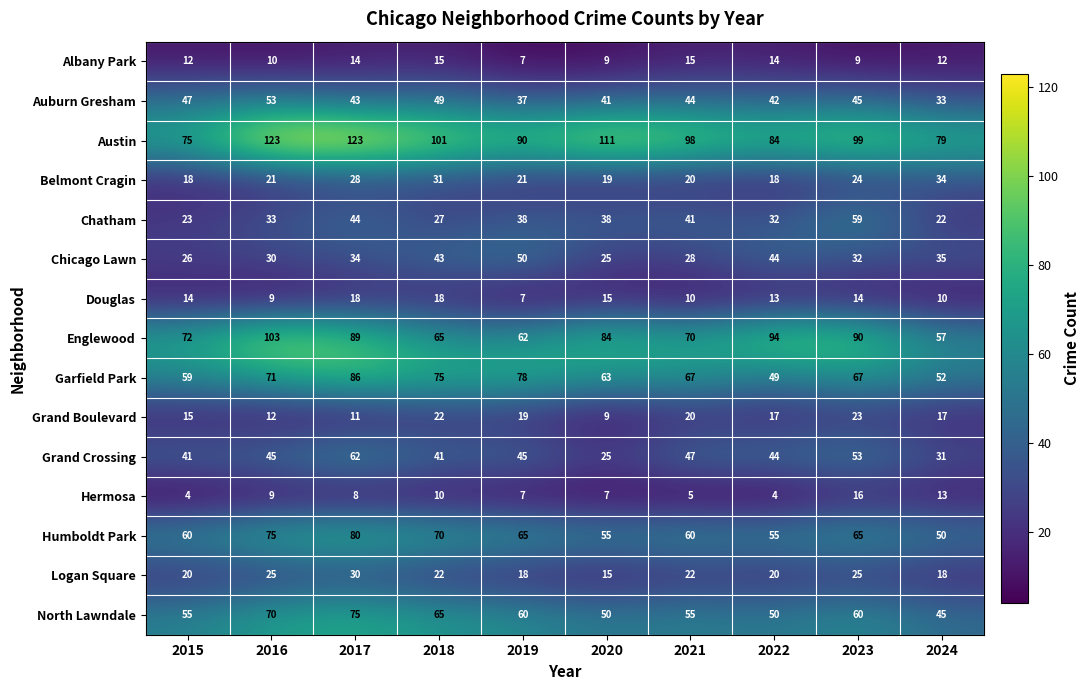

True or false: Englewood has a value of 19 at 2015.

False